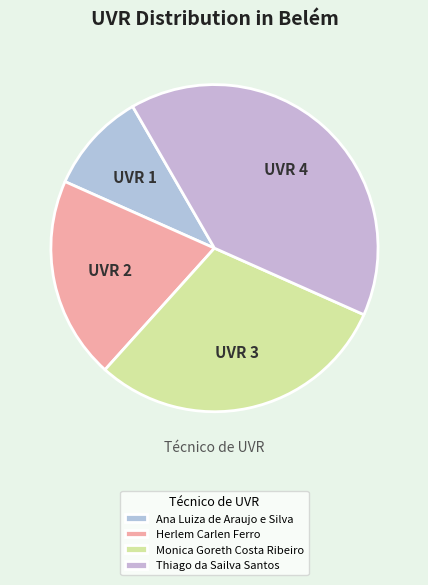

Is the sum of Monica Goreth Costa Ribeiro and Herlem Carlen Ferro greater than half?

No